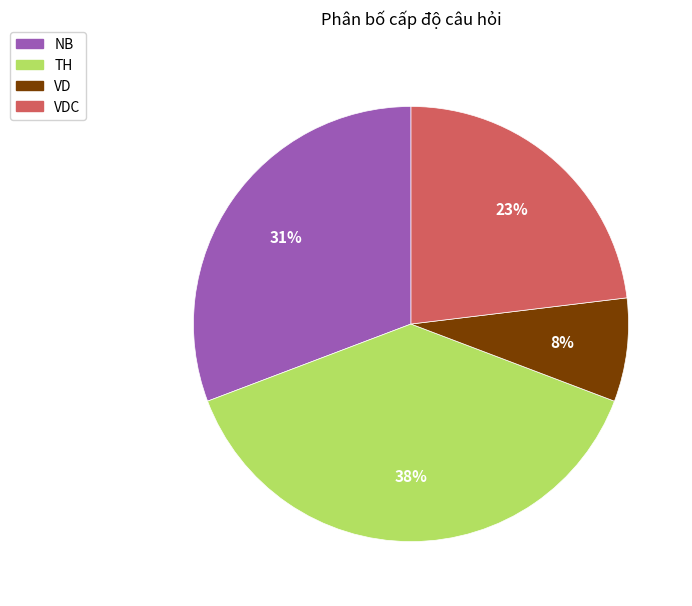

Is there a majority slice in this chart?

No